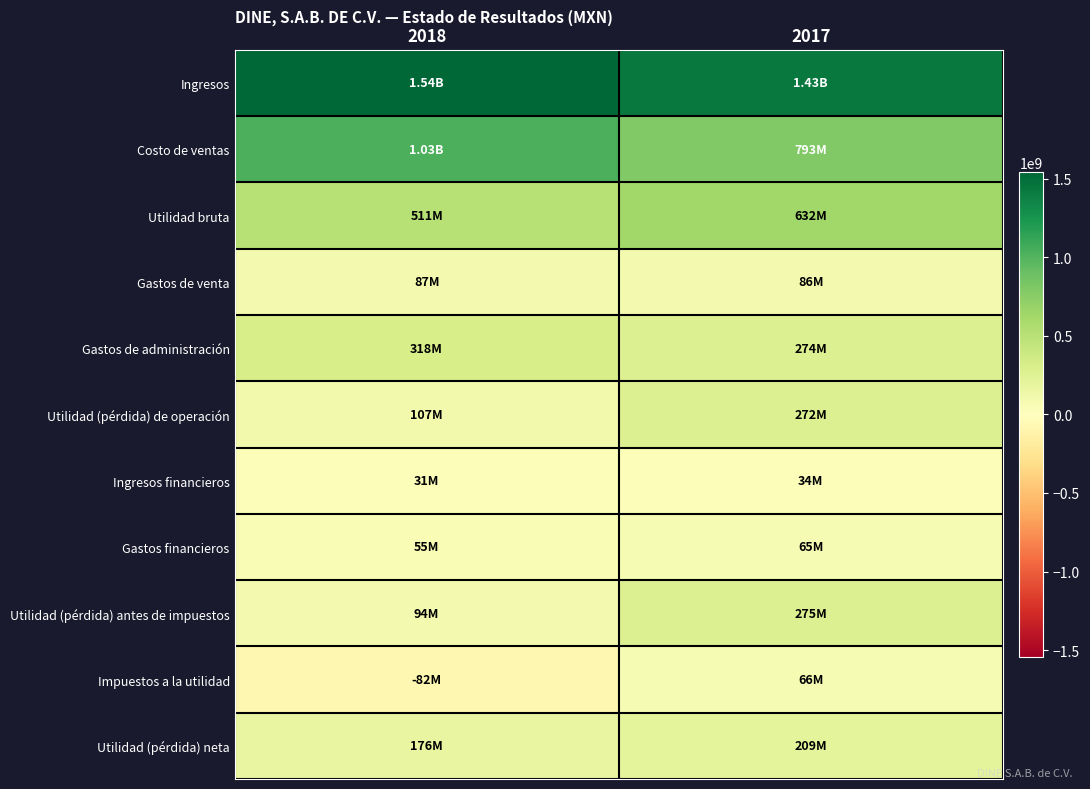

Between 2018 and 2017, which series saw the biggest shift?

Costo de ventas